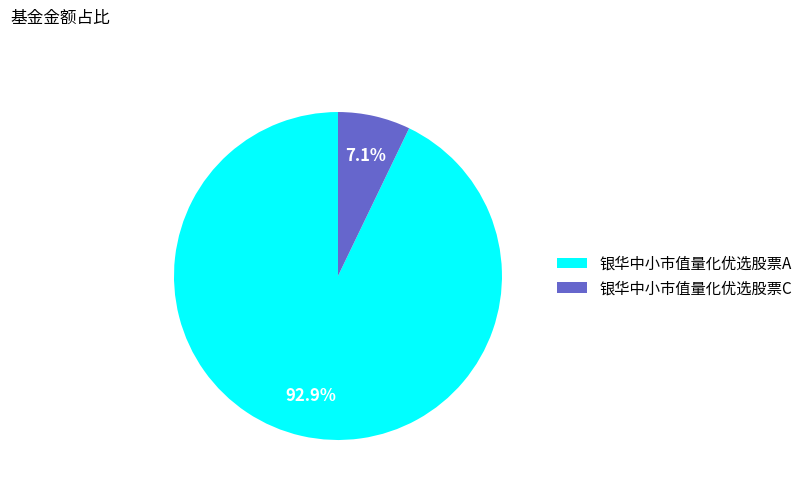

True or false: 银华中小市值量化优选股票A accounts for 93% of the total.

True